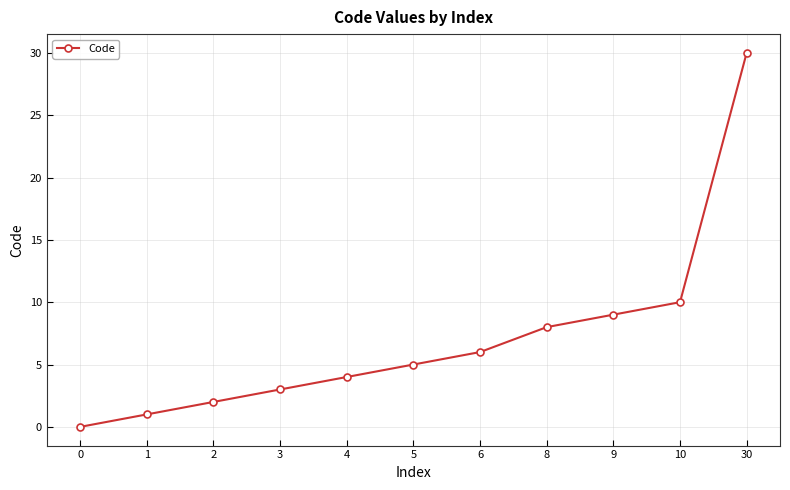

Rank the categories by value from lowest to highest.

0, 1, 2, 3, 4, 5, 6, 8, 9, 10, 30